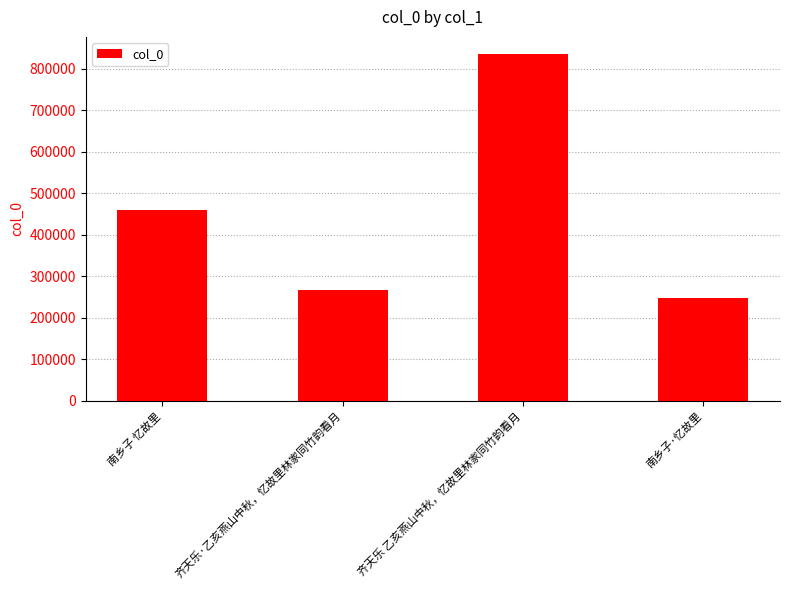

List the labels in order of value, smallest first.

南乡子·忆故里, 齐天乐·乙亥燕山中秋，忆故里林家同竹韵看月, 南乡子 忆故里, 齐天乐 乙亥燕山中秋，忆故里林家同竹韵看月